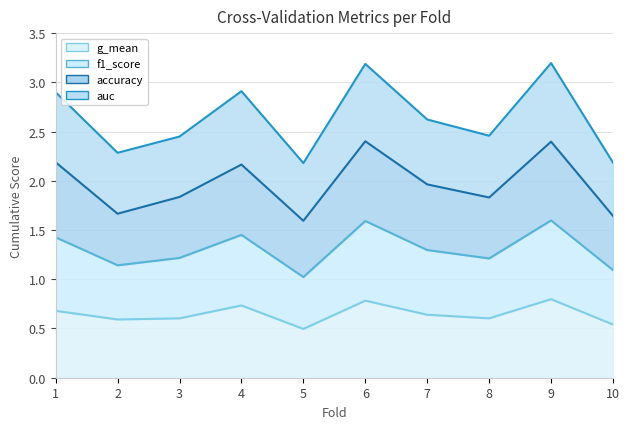

Reading left to right, transcribe all the data shown in this chart.

accuracy: 2.2	1.7	1.8	2.2	1.6	2.4	2.0	1.8	2.4	1.6
auc: 2.9	2.3	2.4	2.9	2.2	3.2	2.6	2.5	3.2	2.2
f1_score: 1.4	1.1	1.2	1.5	1.0	1.6	1.3	1.2	1.6	1.1
g_mean: 0.7	0.6	0.6	0.7	0.5	0.8	0.6	0.6	0.8	0.5